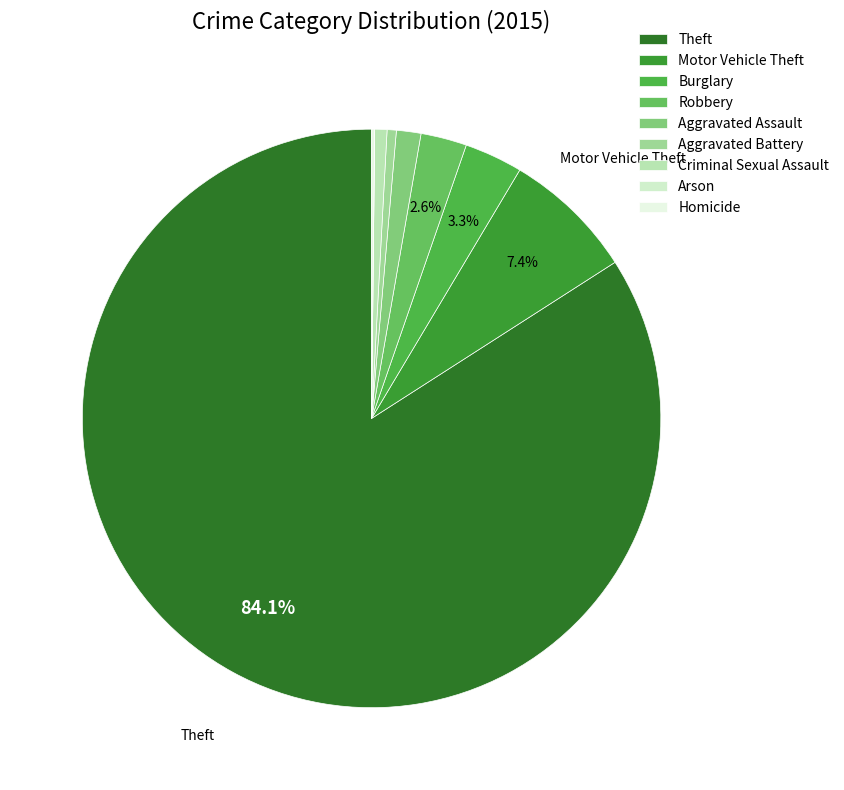

To the nearest percent, what is the difference between the largest and smallest slice percentages?

84%